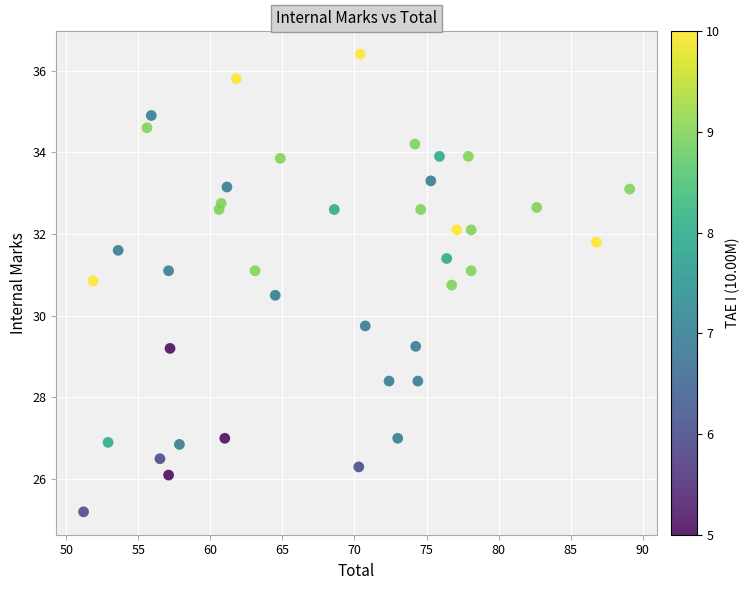

What is the range of X values (max minus min)?

37.9